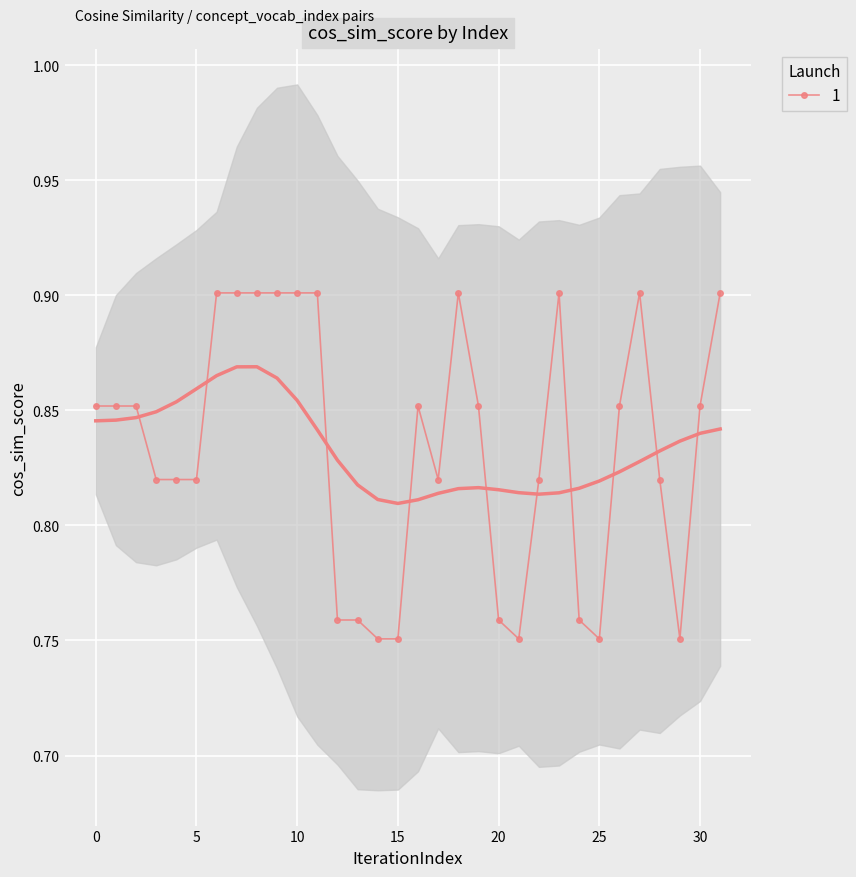

Count the 1 values in the range 0 to 1.

32